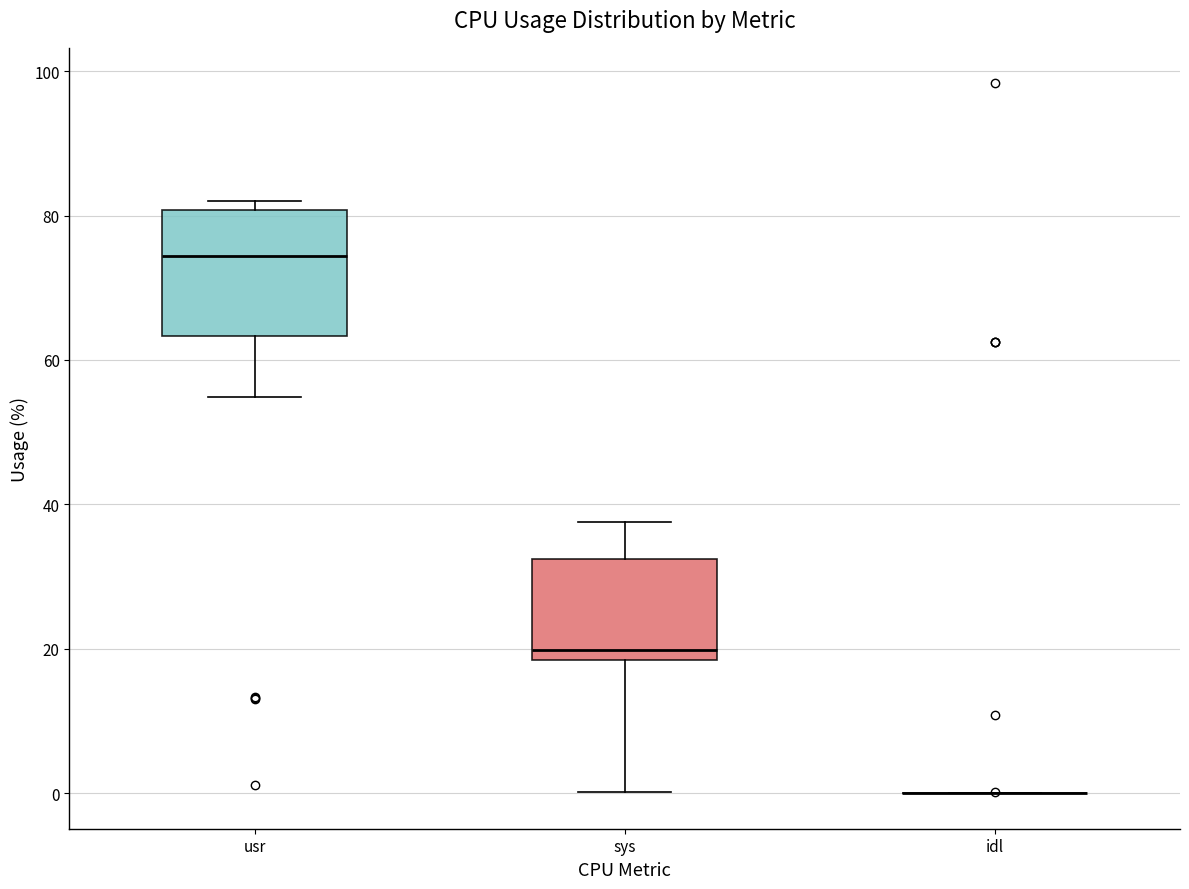

Where does the upper whisker of the box for sys end on the y-axis? The values are not printed on the chart, so give them approximately, as read against the axis.

38